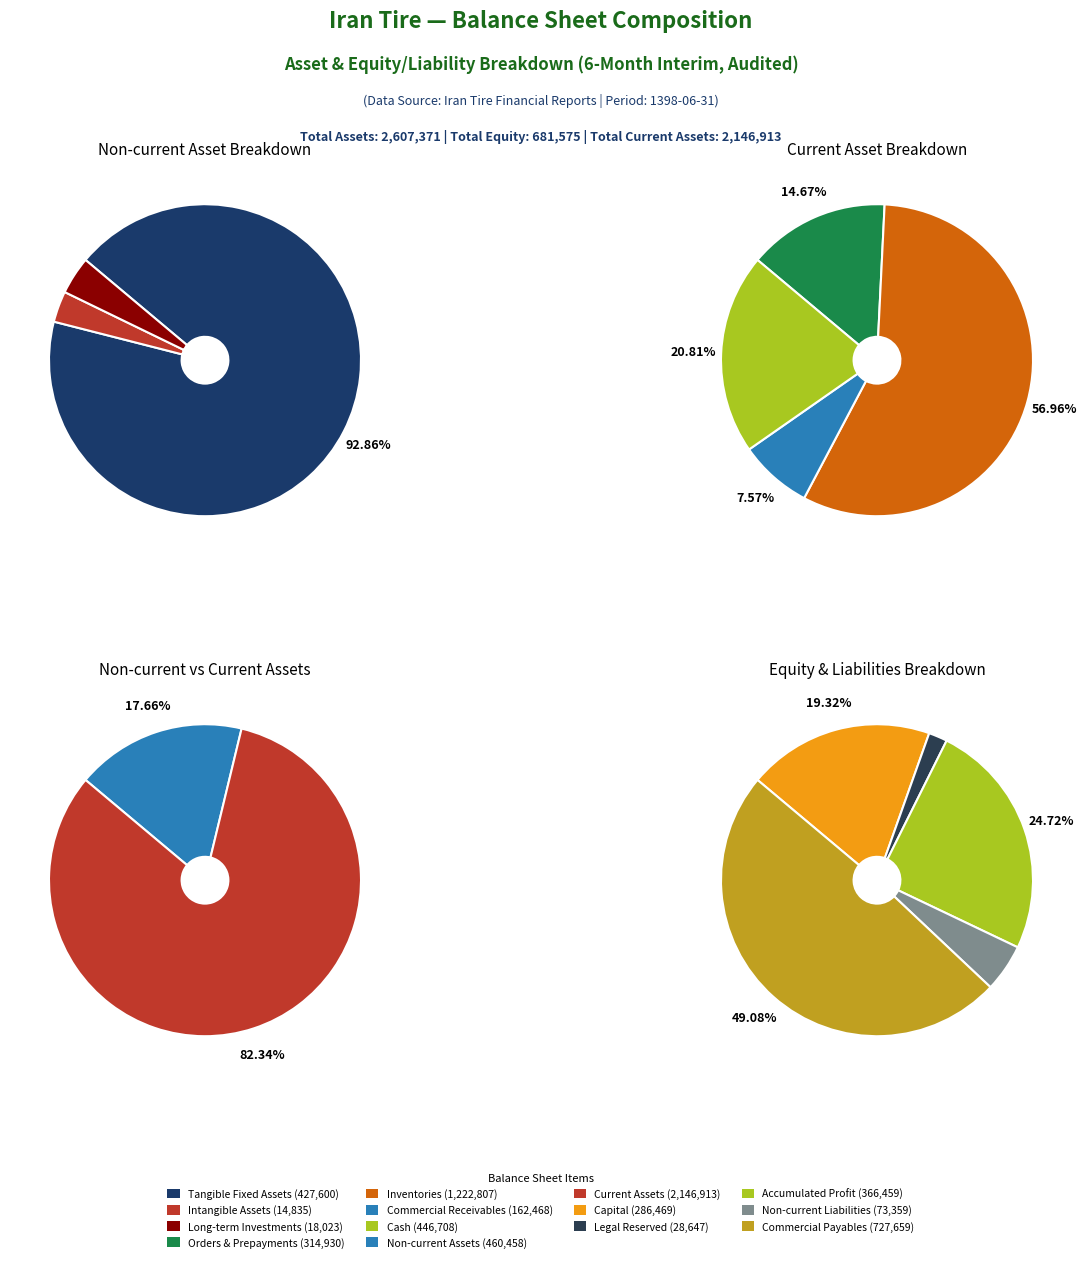

What is the change in value from capital to comercial_payables?

+441190